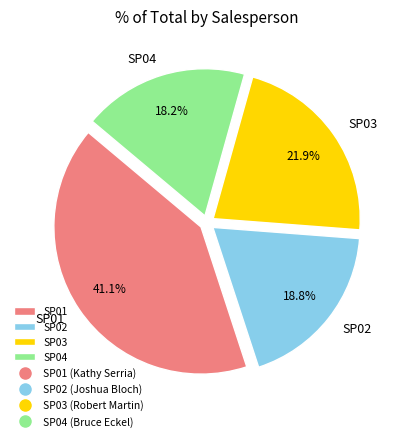

Do SP01 and SP03 together represent more than half of the pie?

Yes